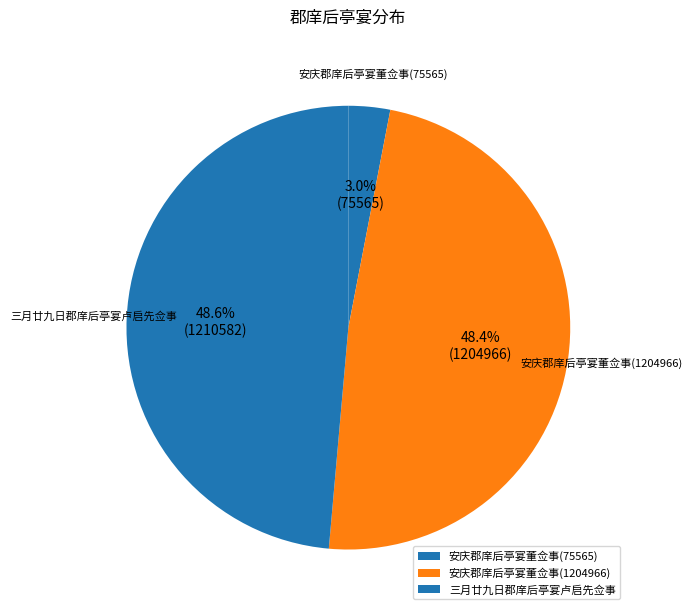

Which slice is the smallest?

安庆郡庠后亭宴董佥事(75565)